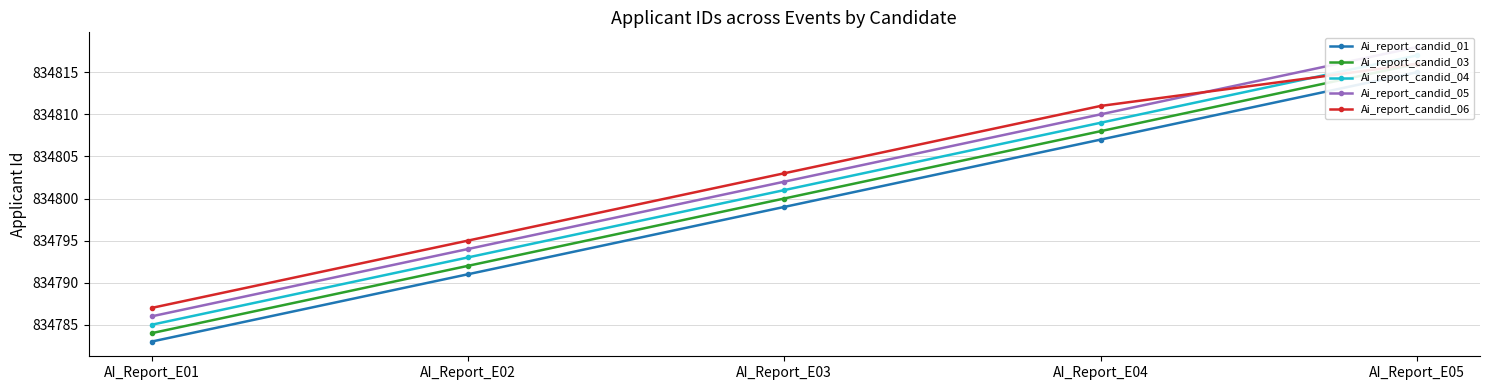

Between AI_Report_E01 and AI_Report_E03, which series saw the biggest shift?

Ai_report_candid_01